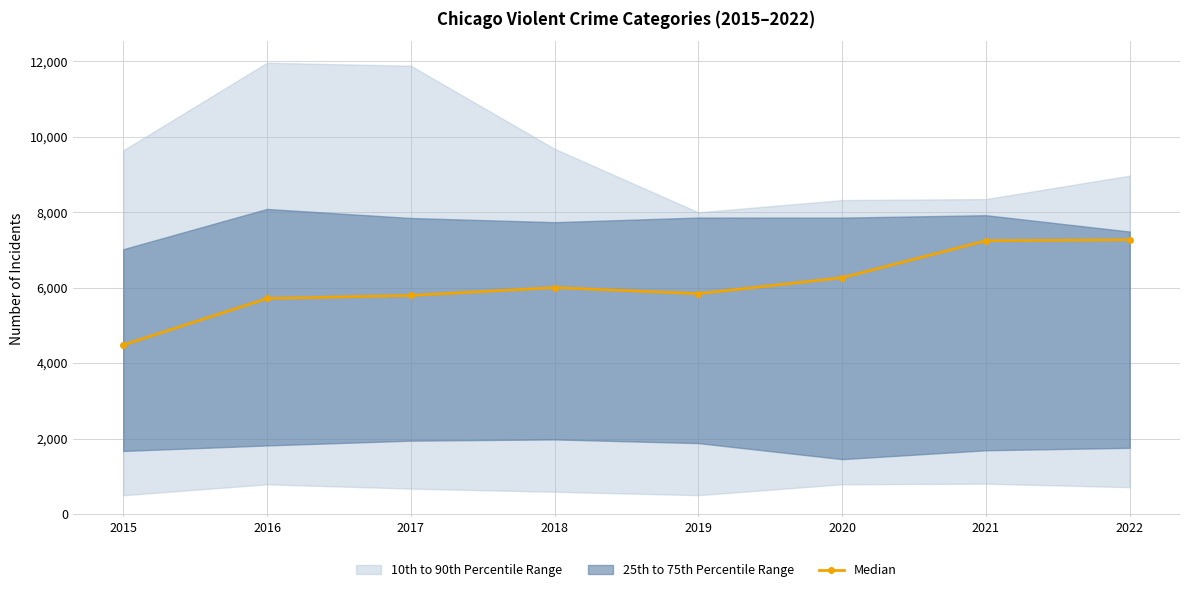

Which has a higher value, 2020 or 2016?

2020